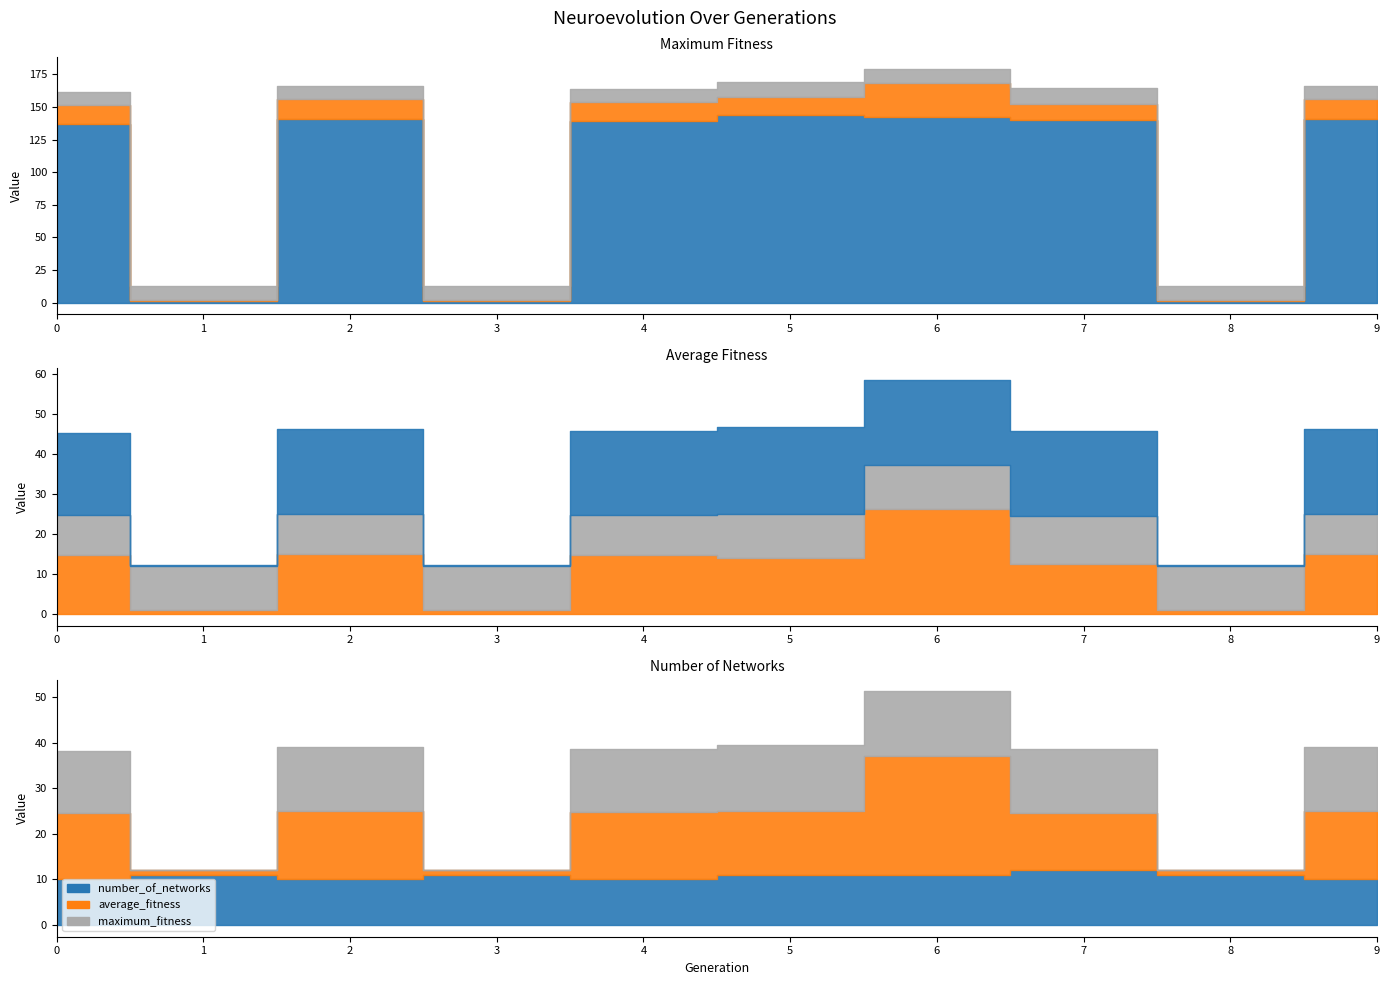

How many series are shown in this chart?

3